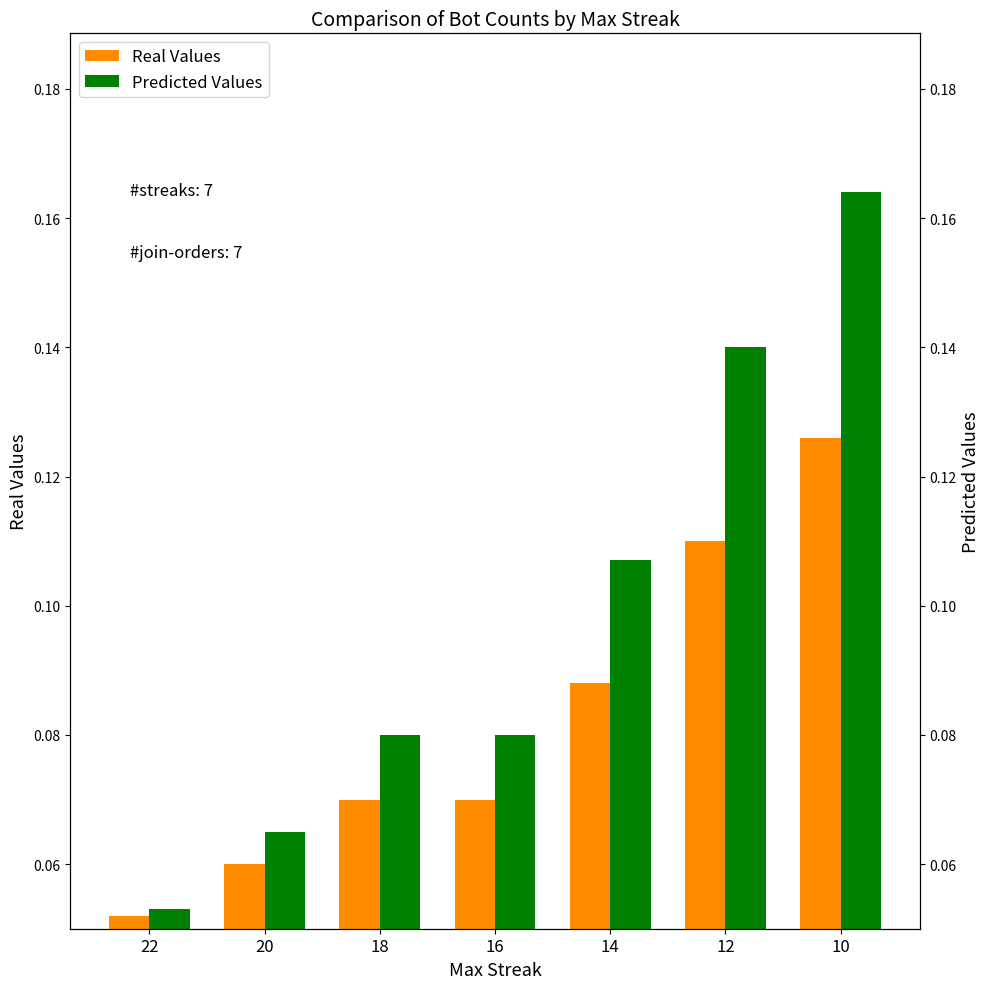

Rank the series by their maximum value, from highest to lowest.

Predicted Values, Real Values